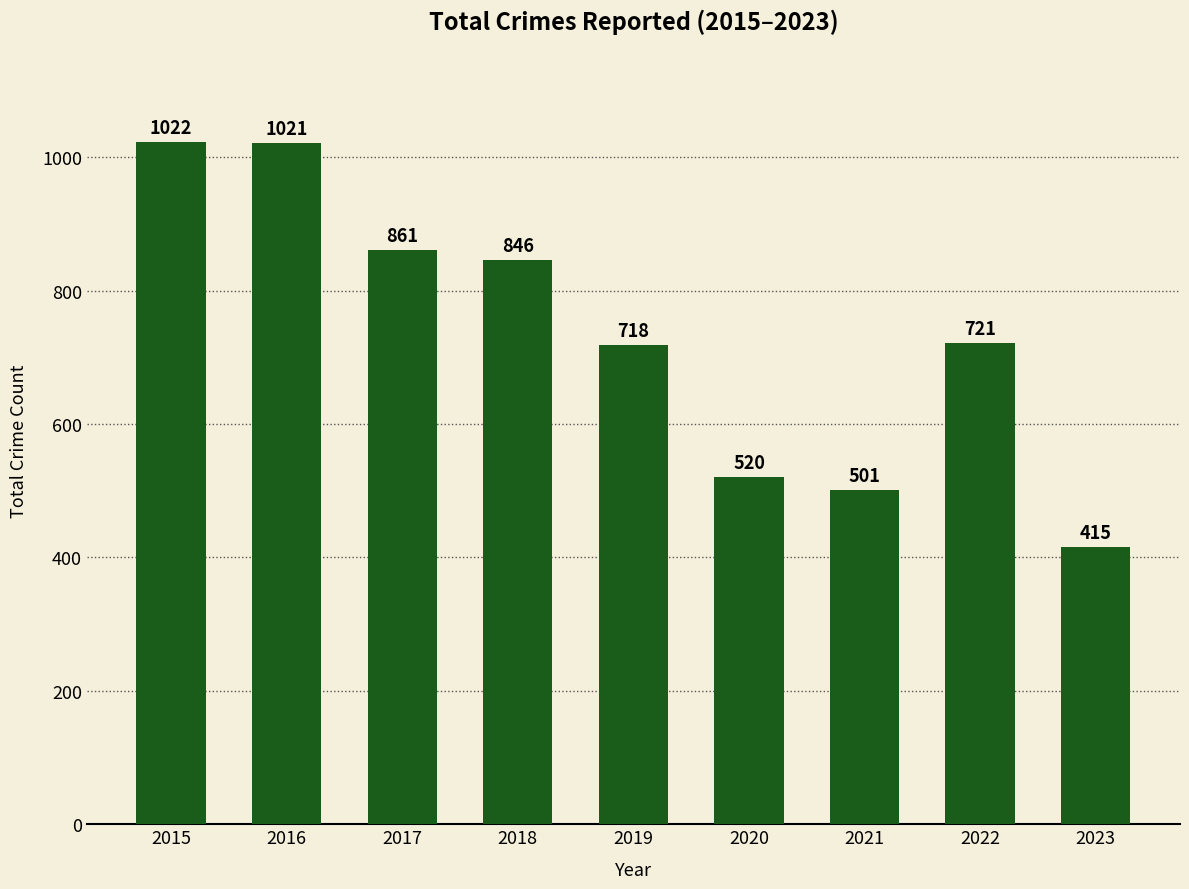

How many categories are shown in the chart?

9